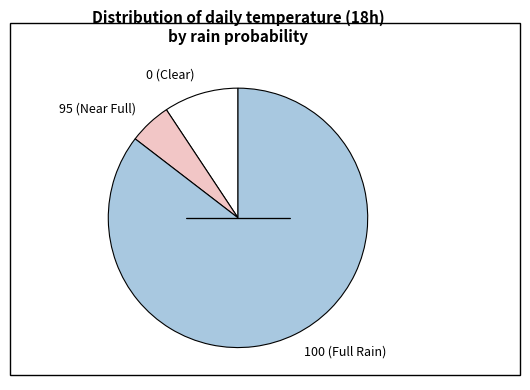

Is it true that 0 (Clear) is 9% of the pie?

True